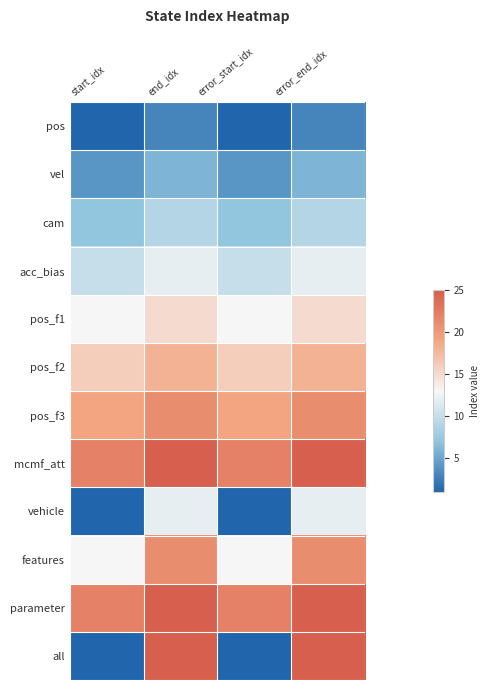

What is the spread (max minus min) of values at error_start_idx?

21